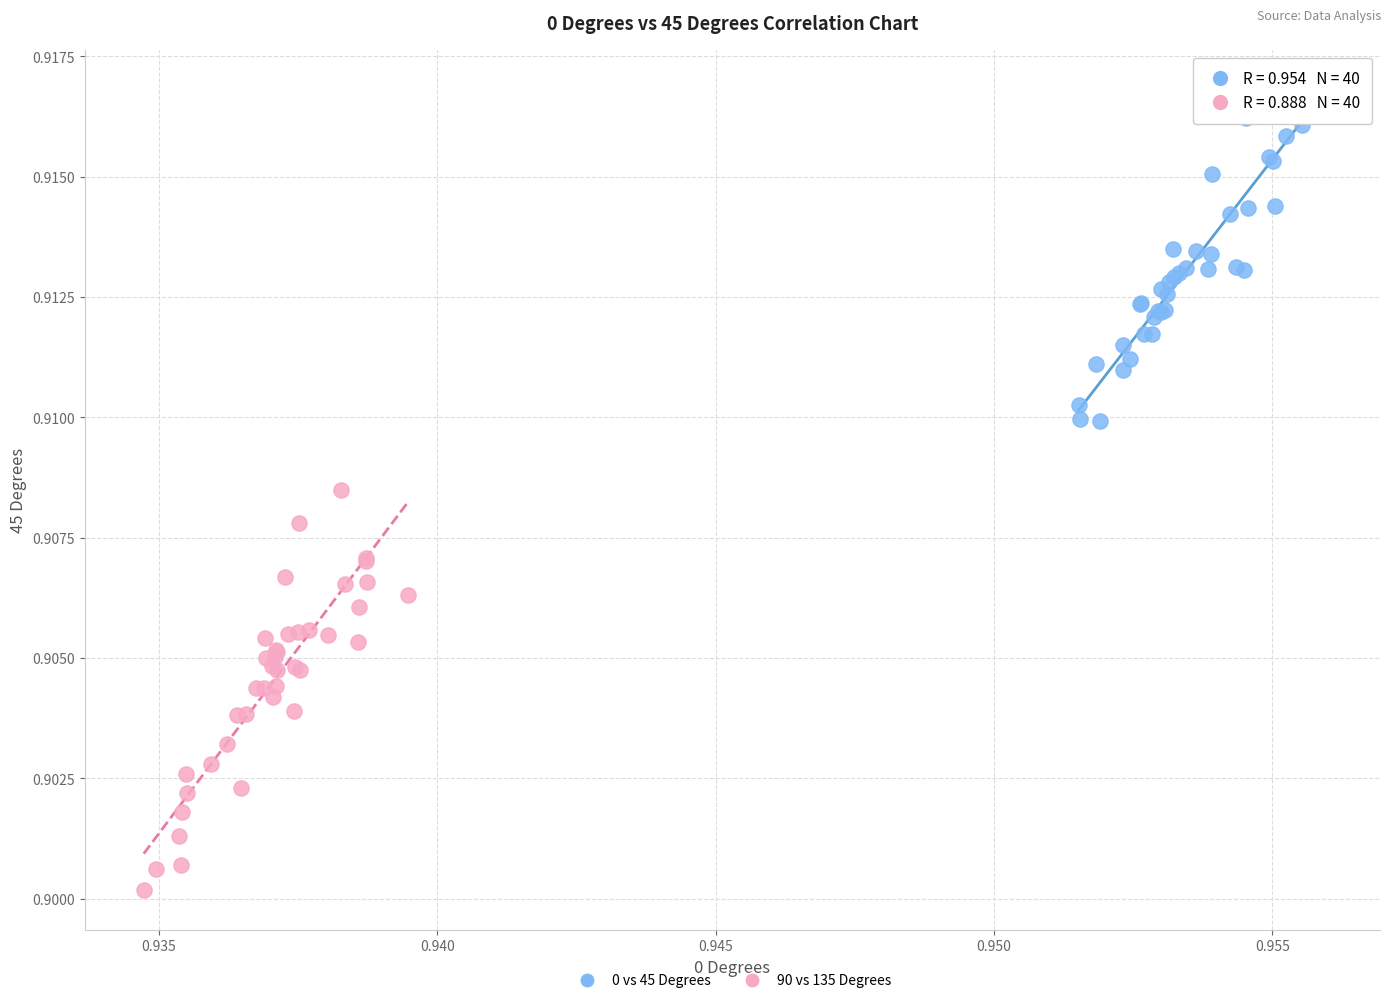

What are all the series names shown in the legend?

0 vs 45 Degrees, 90 vs 135 Degrees